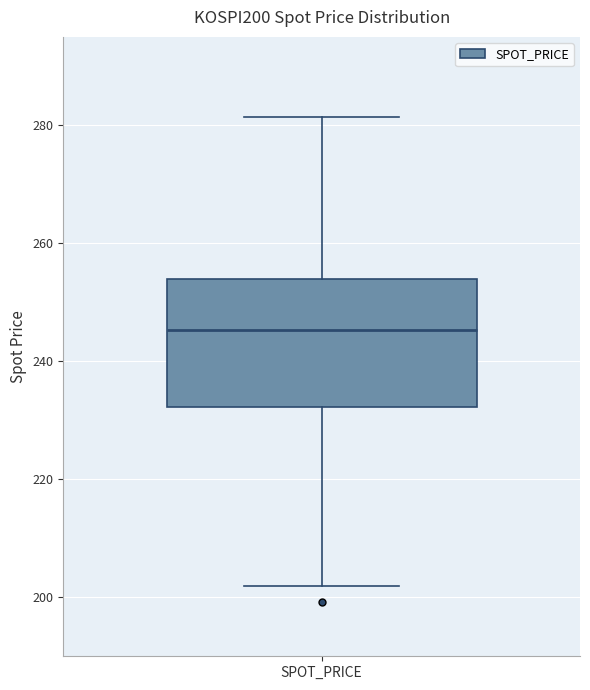

Transcribe this box plot: give where the median line is, the range the box spans, and where the two whiskers end, as read against the y-axis. The values are not printed on the chart, so give them approximately, as read against the axis.

median 246, box 232 to 254, whiskers 202 to 282